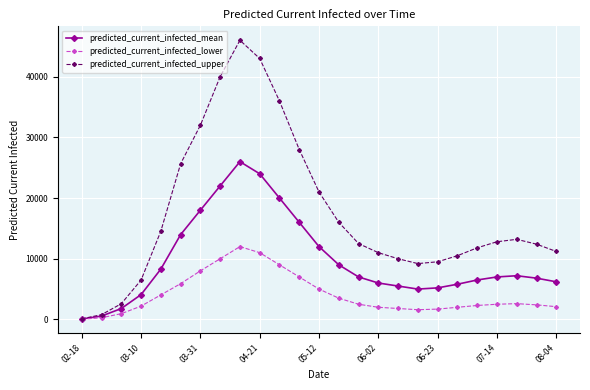

What is the smallest value displayed?

35